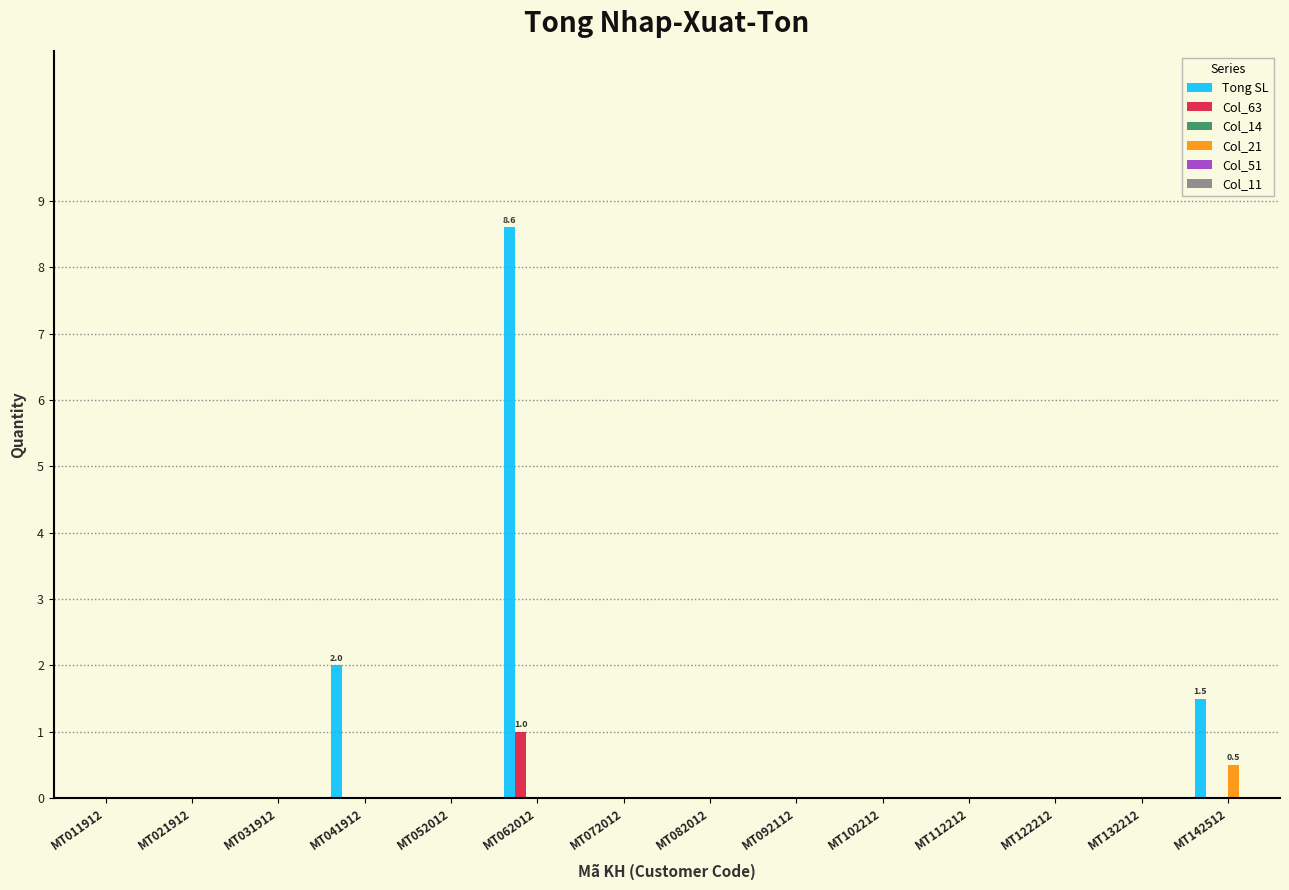

The value of Tong SL at MT011912 is 0.0. True or false?

True